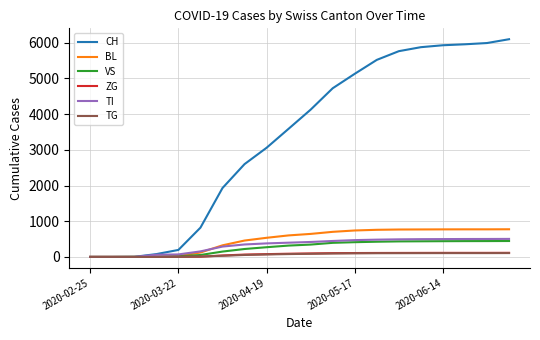

Which series has the largest range (max minus min)?

CH